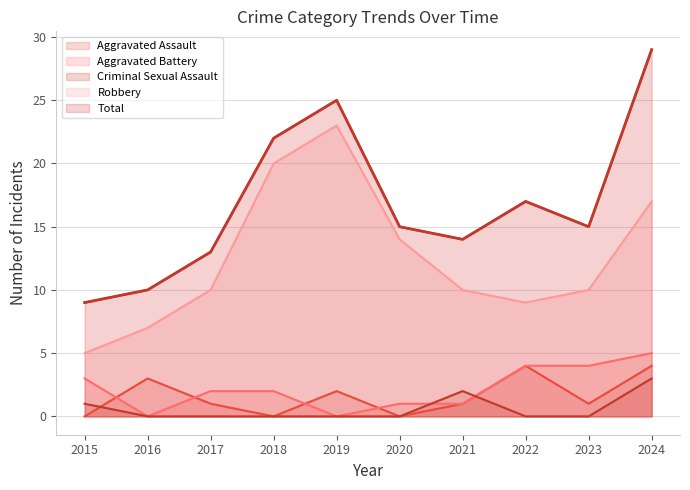

True or false: Robbery and Aggravated Assault intersect in this chart.

False